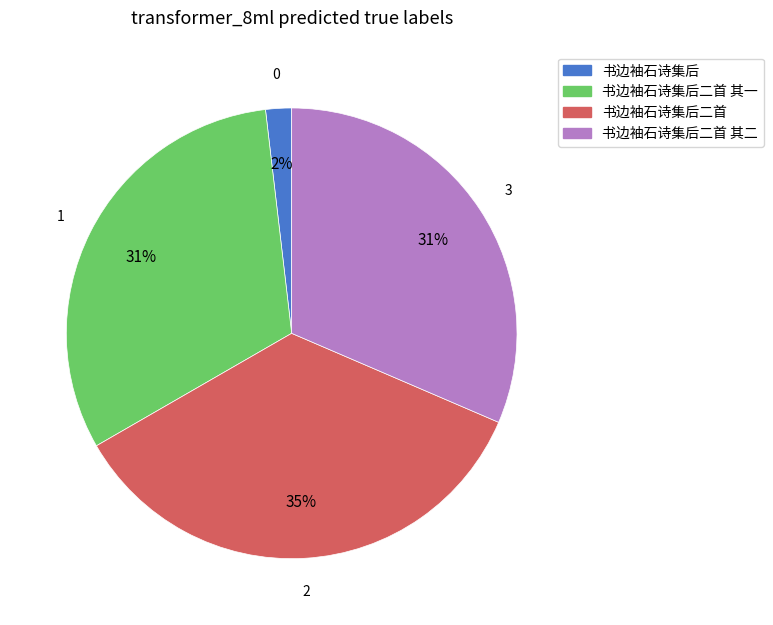

To the nearest percent, what is the difference between the largest and smallest slice percentages?

33%